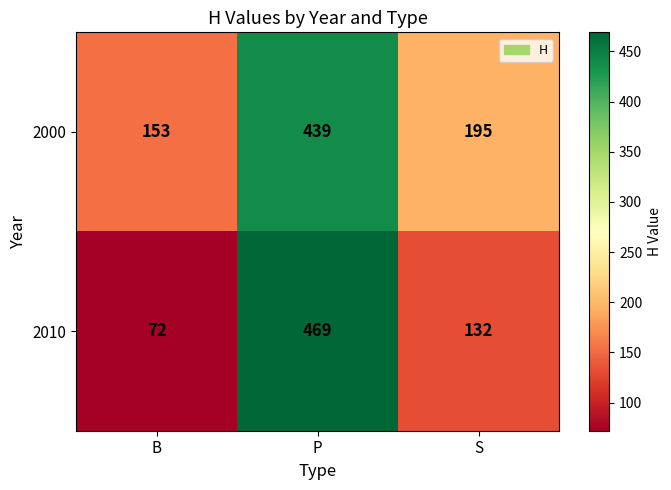

Reading right to left, extract all data points from this chart.

2000: 195	439	153
2010: 132	469	72